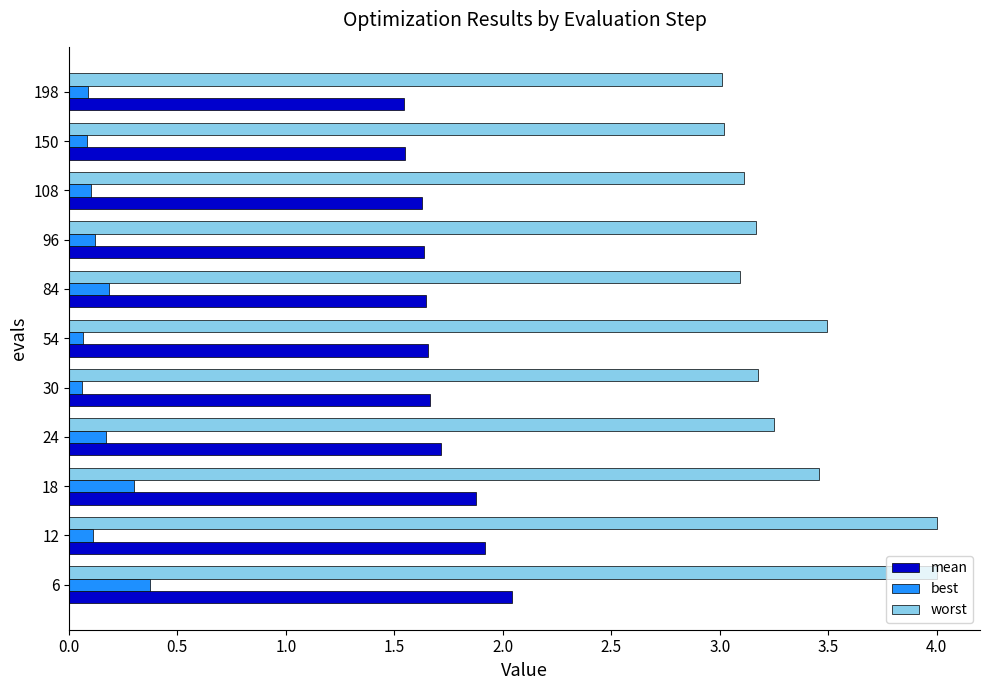

What is the difference between the highest and lowest values at 150?

2.9